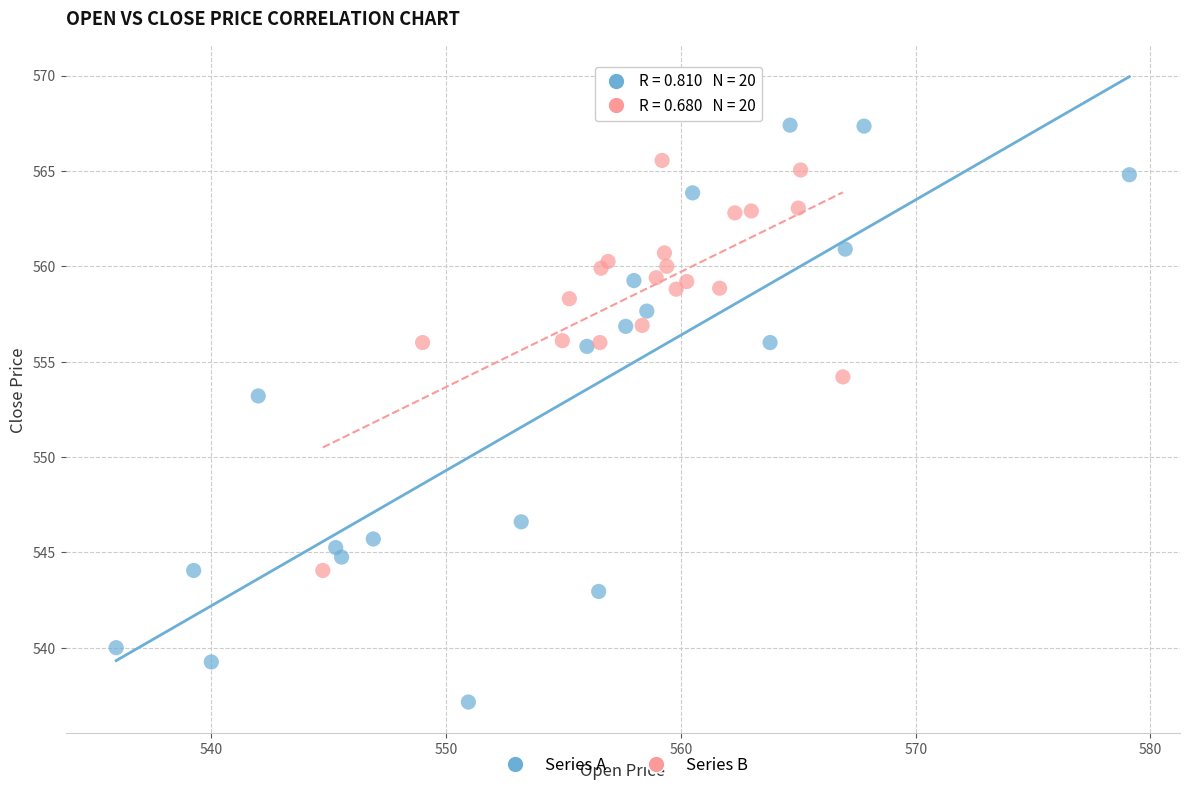

Which series reaches the minimum Y coordinate?

Series A